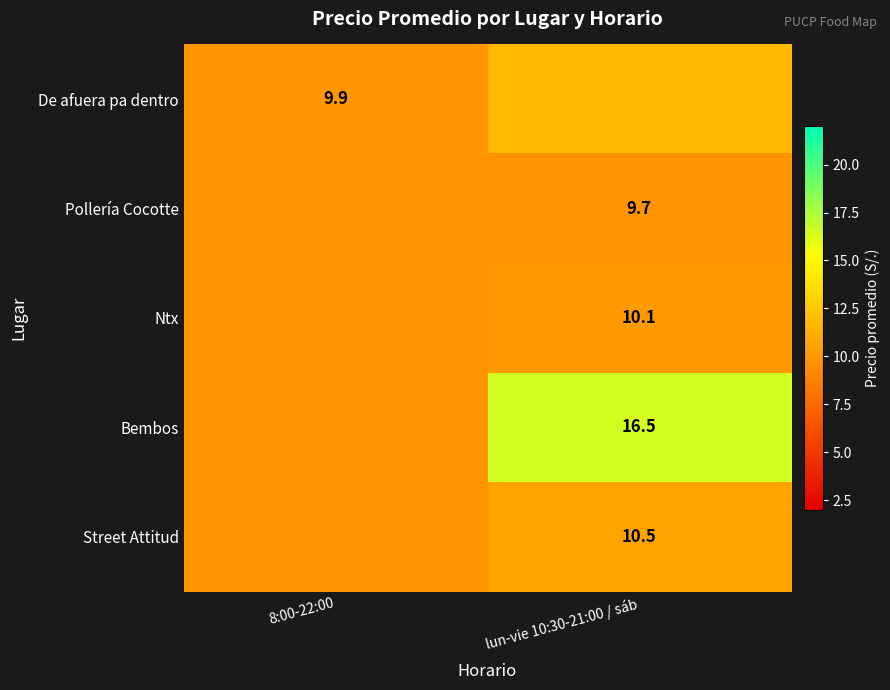

Is the value of Street Attitud at lun-vie 10:30-21:00 / sáb greater than the value of Pollería Cocotte at lun-vie 10:30-21:00 / sáb?

Yes